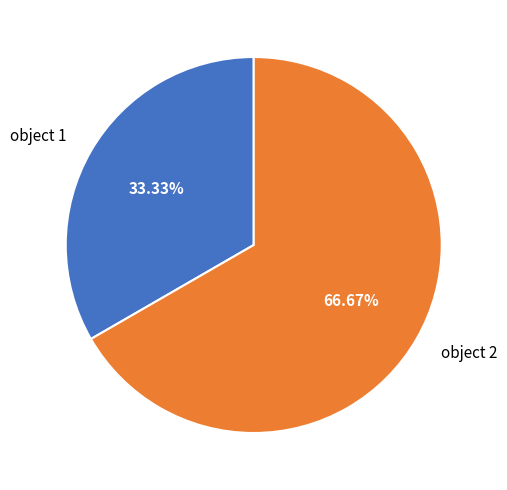

True or false: object 1 accounts for 48% of the total.

False